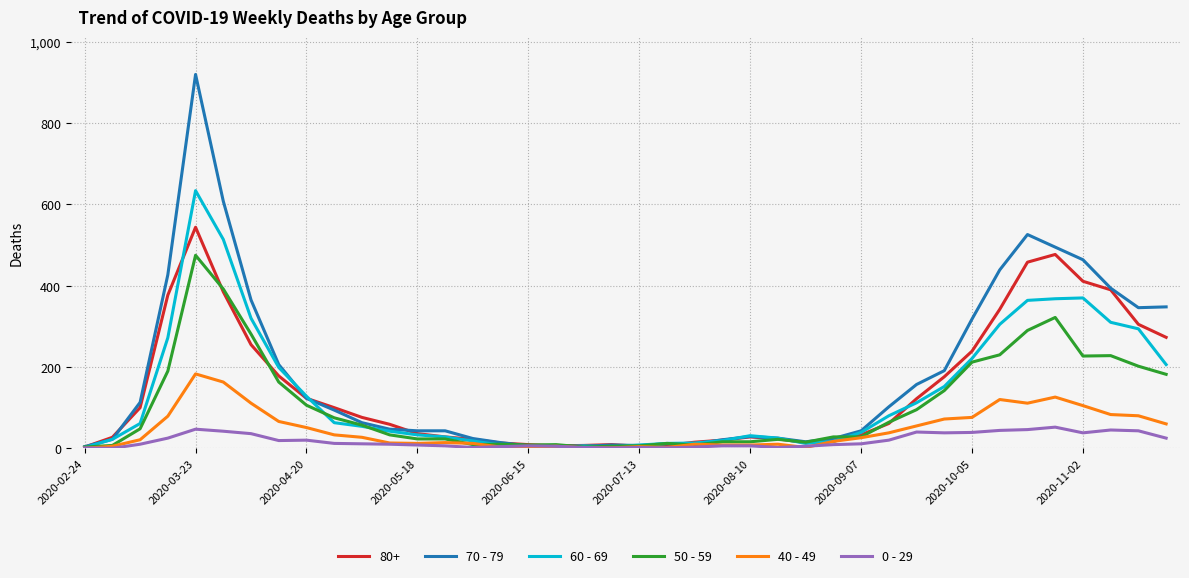

Which series has the largest range (max minus min)?

70 - 79